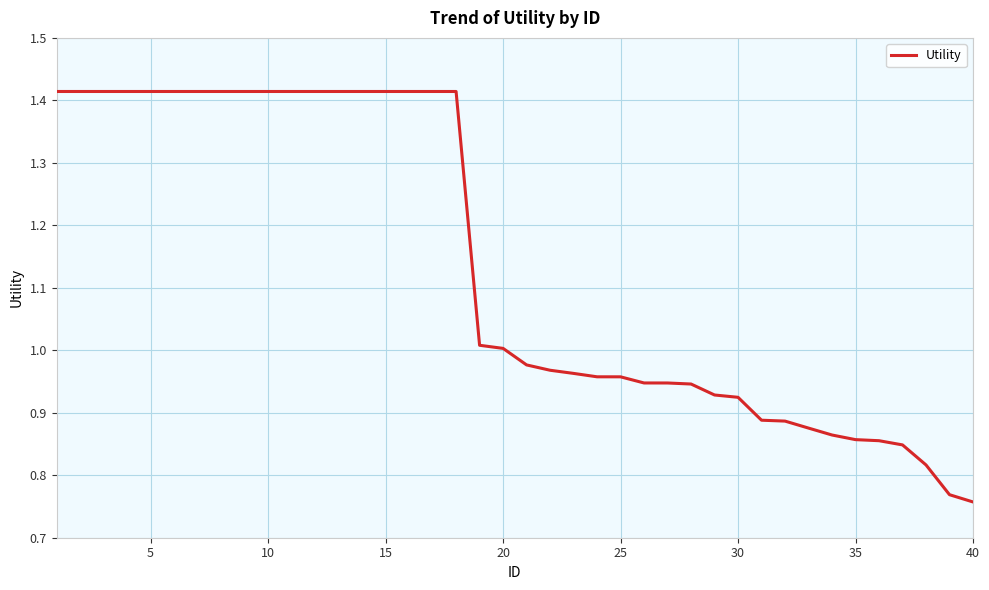

Is this an area chart (filled region under the line)?

No